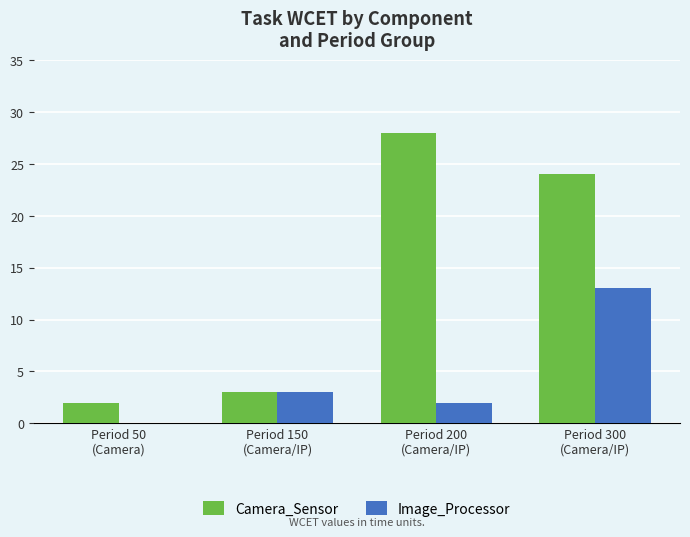

Is it true that Camera_Sensor equals 28 at Period 200
(Camera/IP)?

True